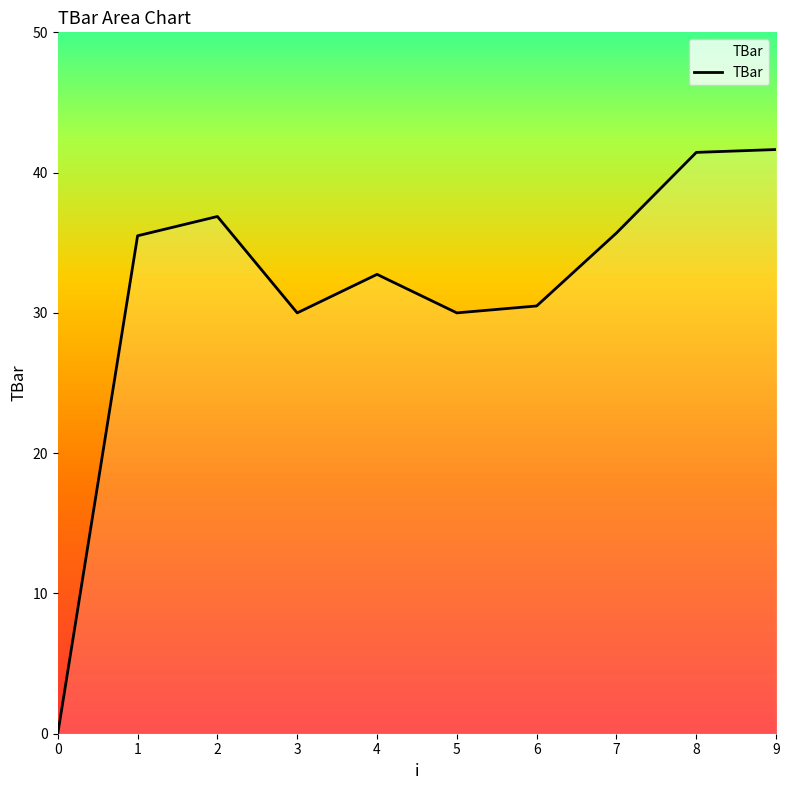

Reading left to right, list all the values displayed in this chart.

0.0	35.5	36.9	30.0	32.7	30.0	30.5	35.7	41.4	41.6